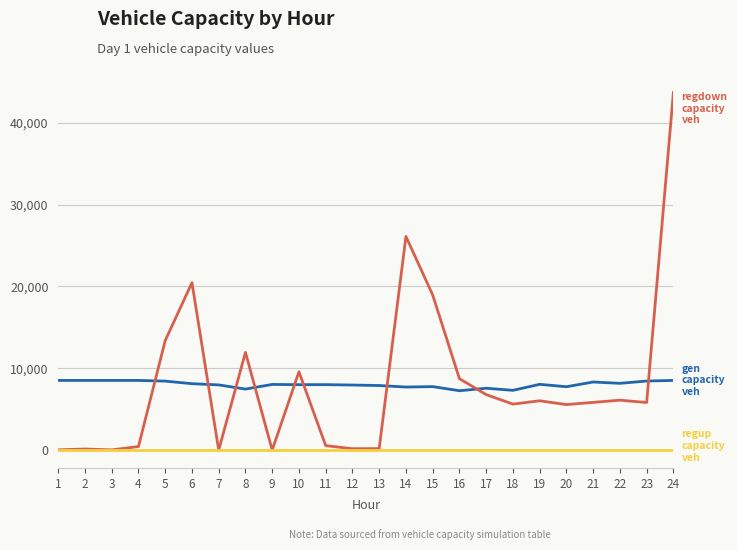

What is the spread (max minus min) of values at 9?

8023.7